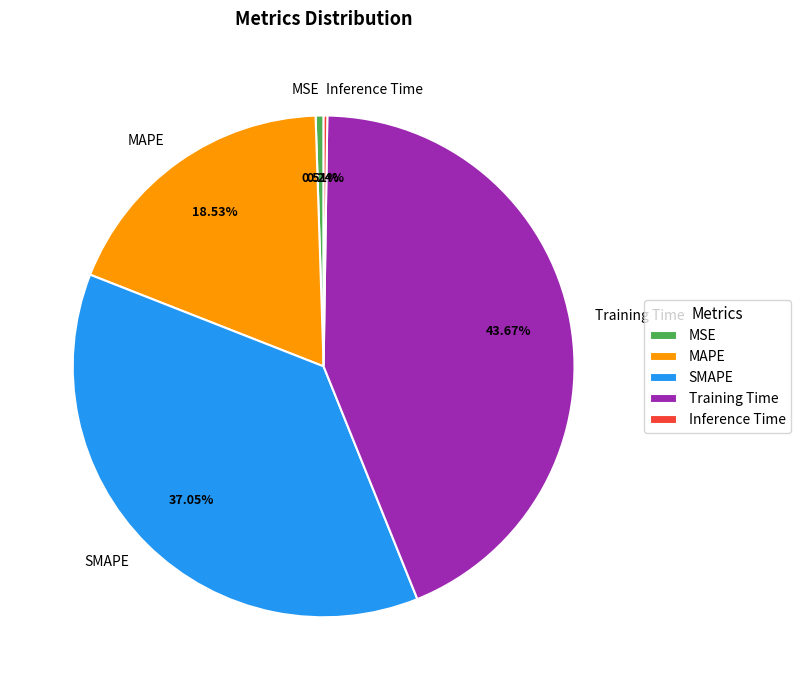

To the nearest percent, what percentage of the pie is MAPE?

19%